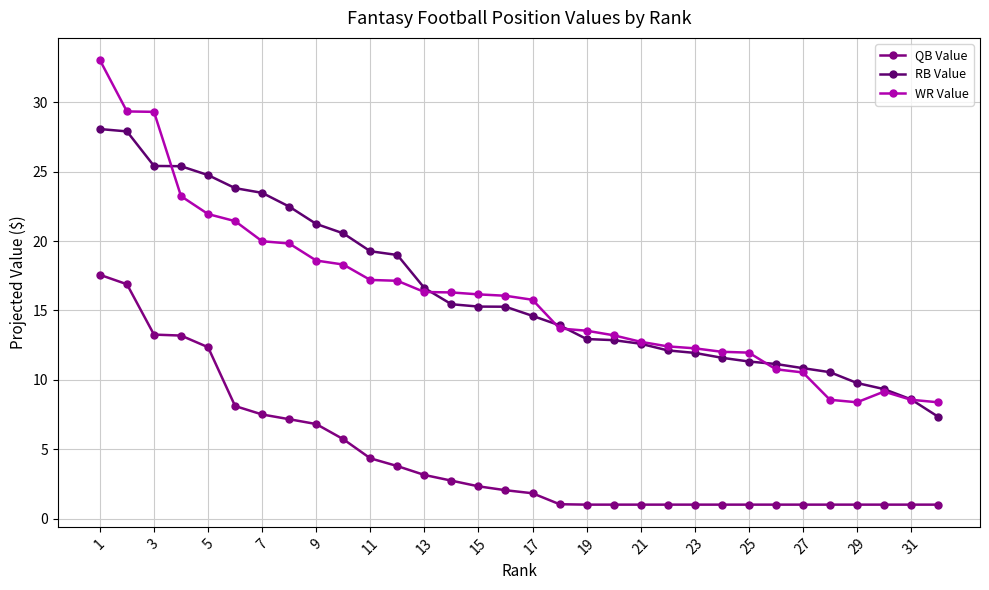

Which series has the largest total across all categories?

RB Value